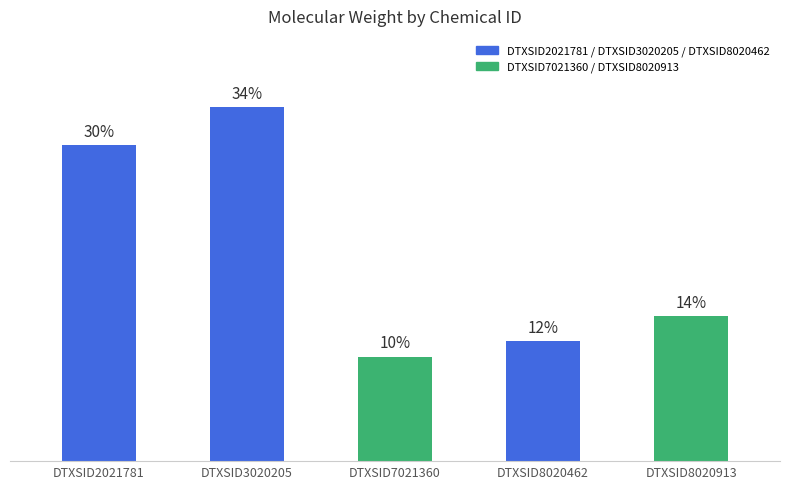

Rank the categories by value from highest to lowest.

DTXSID3020205, DTXSID2021781, DTXSID8020913, DTXSID8020462, DTXSID7021360